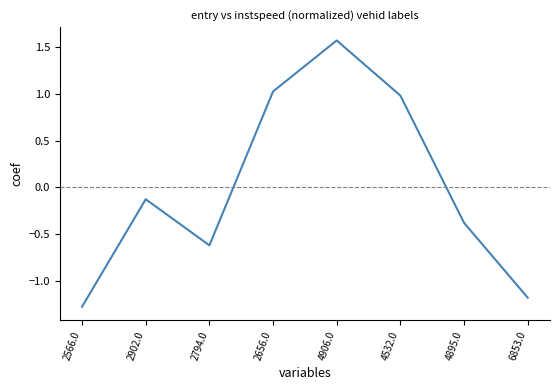

What position from the left is 2566.0?

1